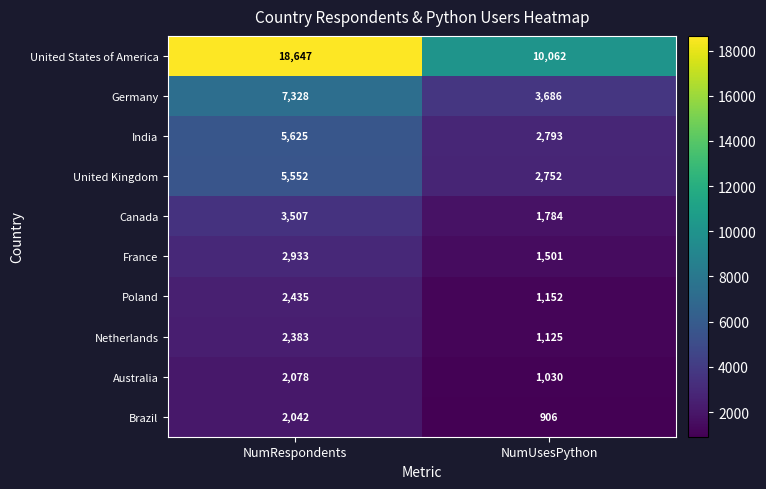

Where is United States of America nearest to the value 14354?

NumUsesPython